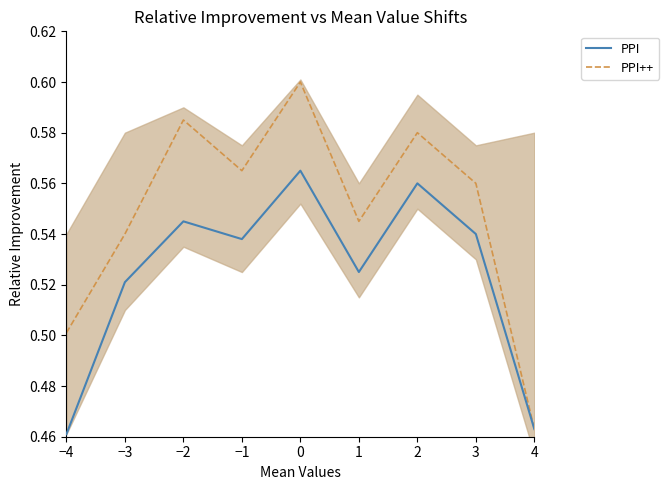

Does the chart have visible grid lines?

No